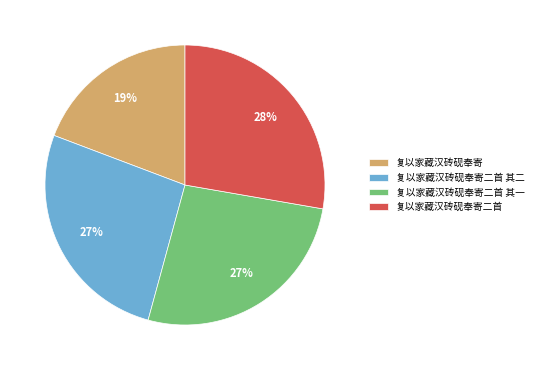

Count the number of slices in the pie.

4